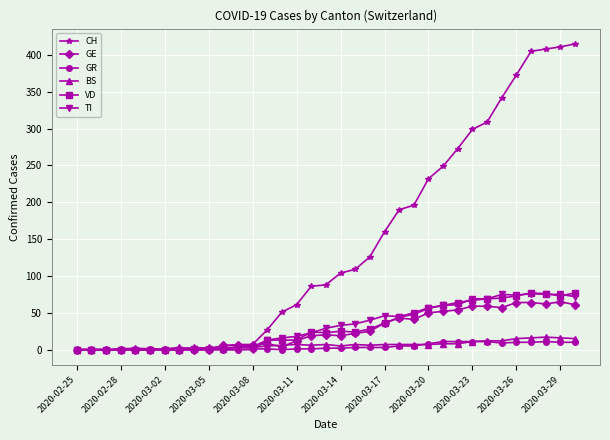

Which series ends up on top after the final intersection of VD and BS?

VD